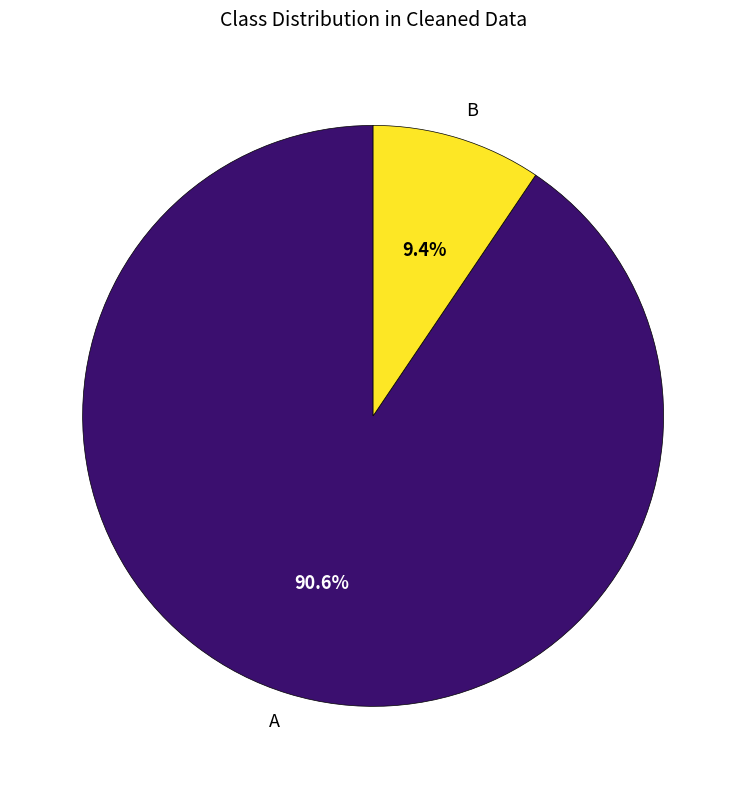

Between A and B, which is larger?

A